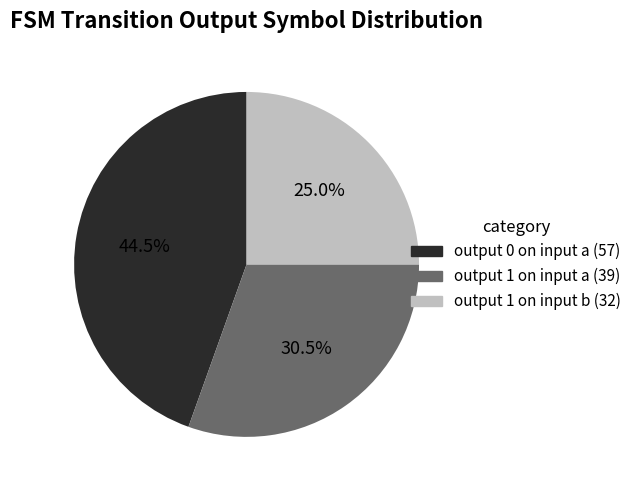

Does any single category account for the majority?

No